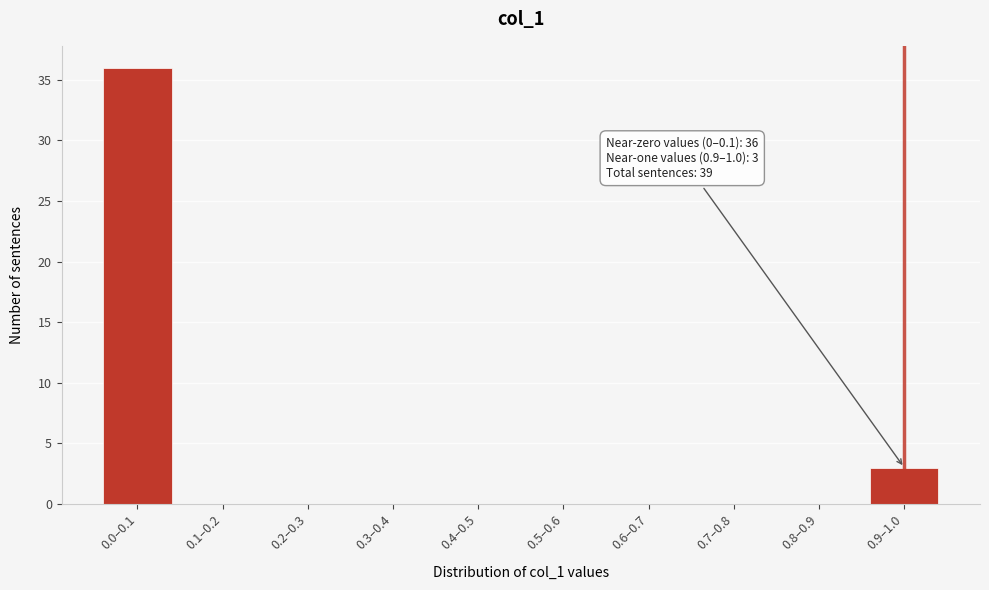

Reading right to left, list all the values displayed in this chart.

0.9–1.0=3	0.8–0.9=0	0.7–0.8=0	0.6–0.7=0	0.5–0.6=0	0.4–0.5=0	0.3–0.4=0	0.2–0.3=0	0.1–0.2=0	0.0–0.1=36